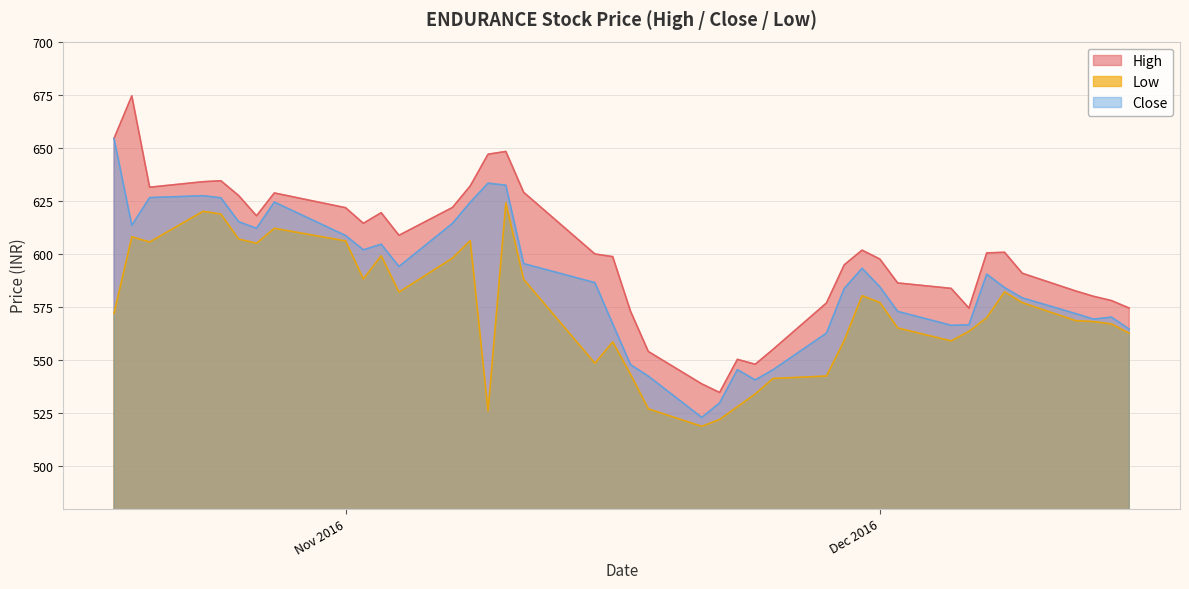

True or false: Low and High cross at least once.

False